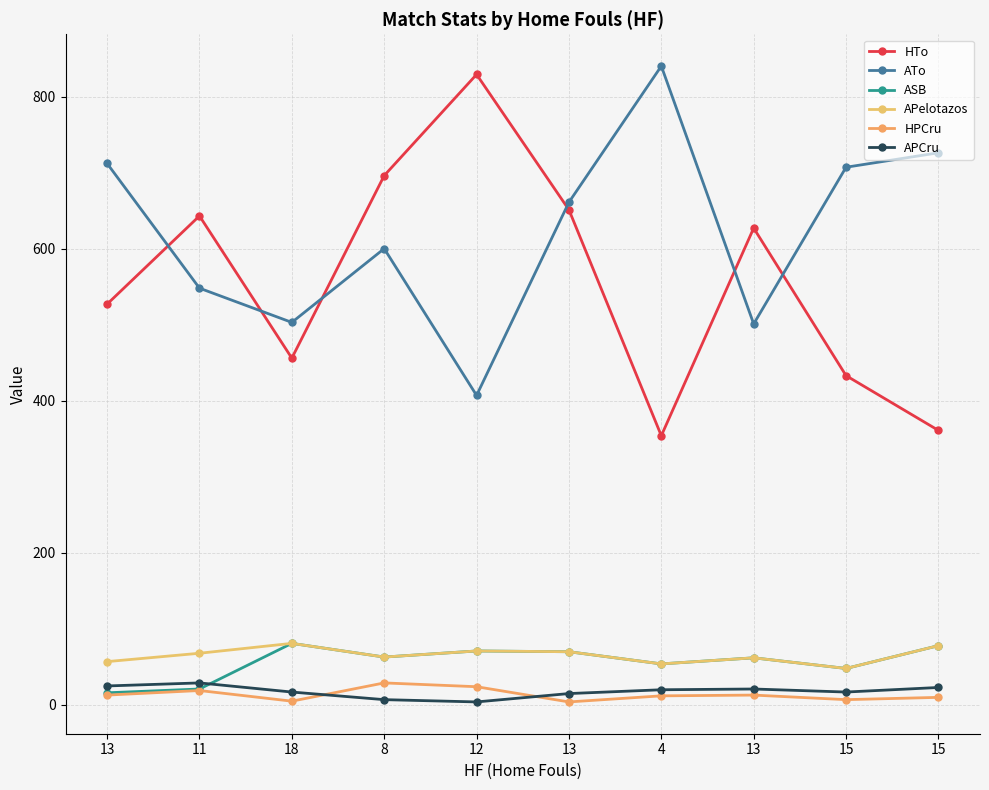

Does the chart have visible grid lines?

Yes